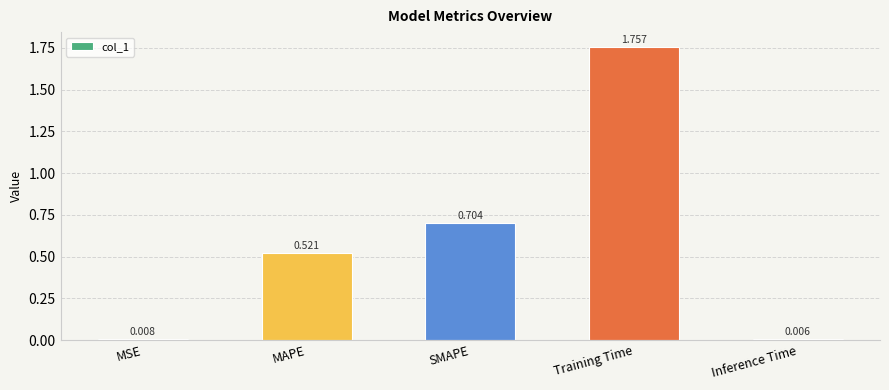

Which label corresponds to the largest value in the chart?

Training Time